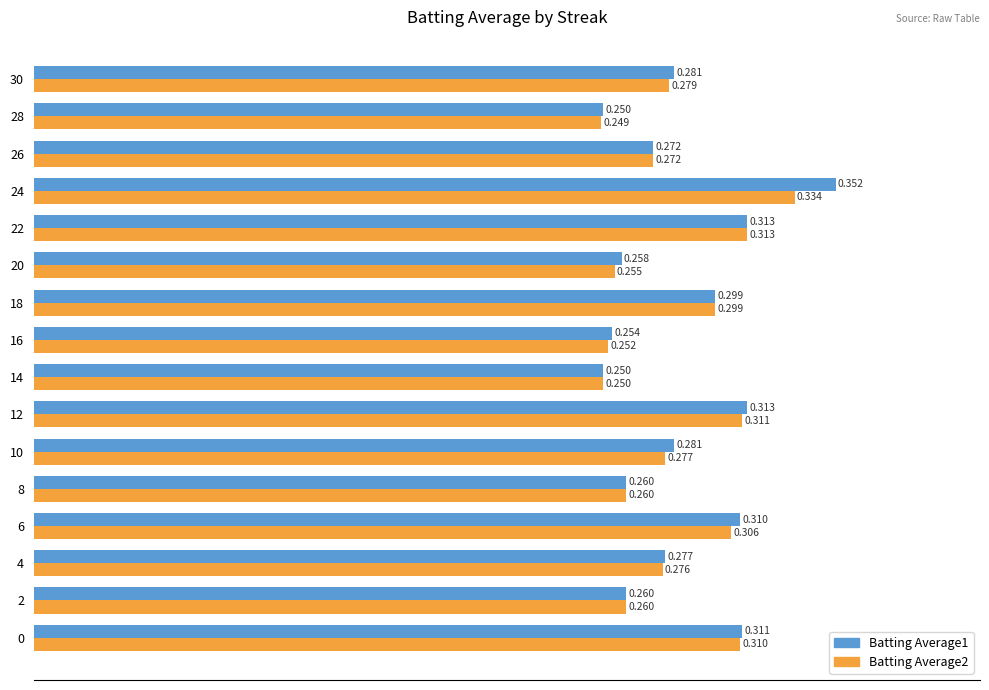

What is the sum of all Batting Average1 values?

4.5